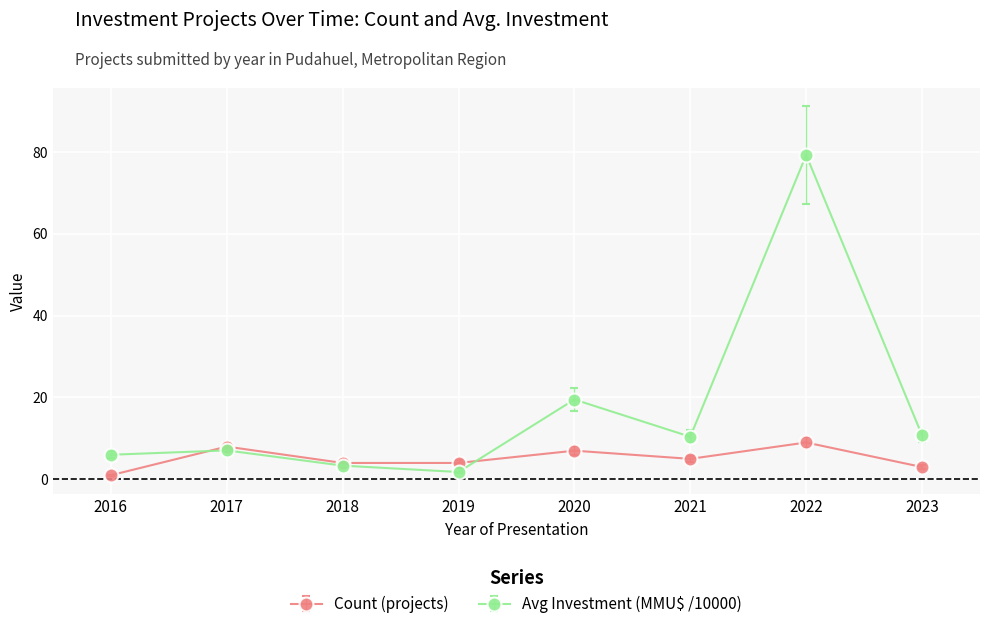

How many data points in Avg Investment (MMU$ /10000) are above 10?

4